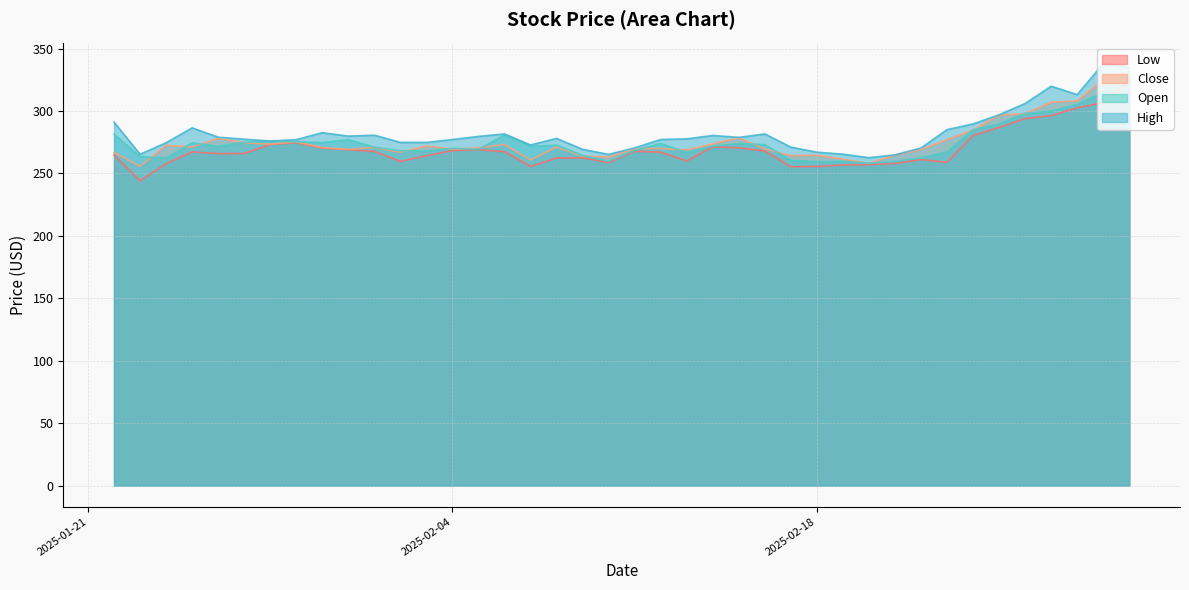

How many lines are shown in the chart?

4